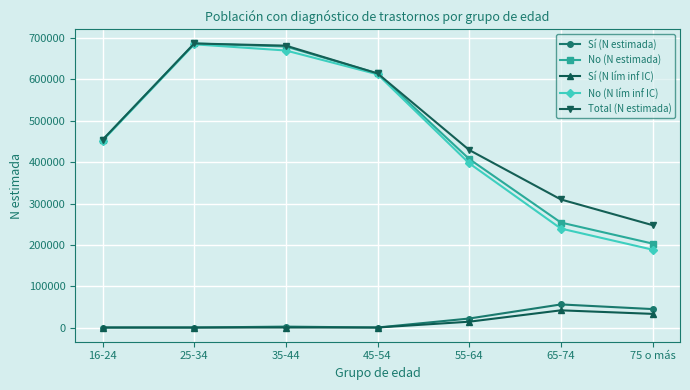

True or false: No (N estimada) and Sí (N estimada) cross at least once.

False